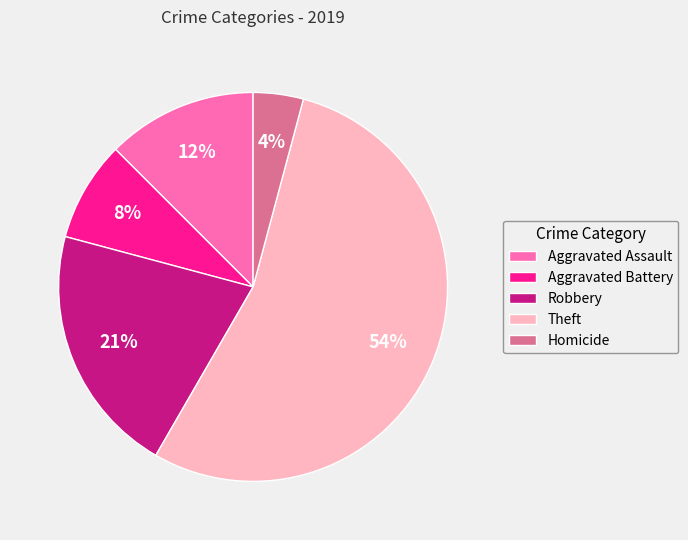

Rank the categories by value from highest to lowest.

Theft, Robbery, Aggravated Assault, Aggravated Battery, Homicide